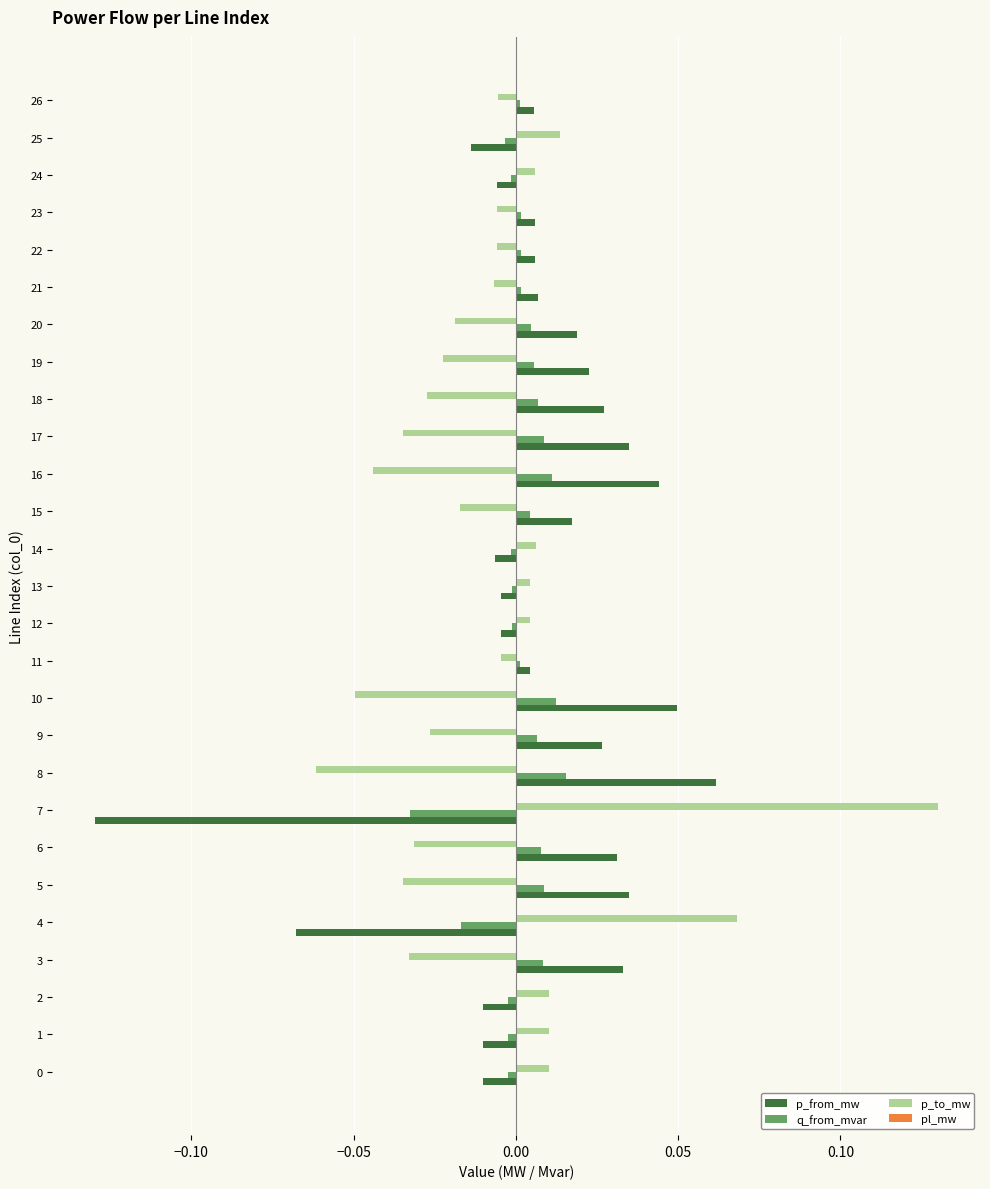

True or false: p_to_mw has a value of -0.0 at 16.

True